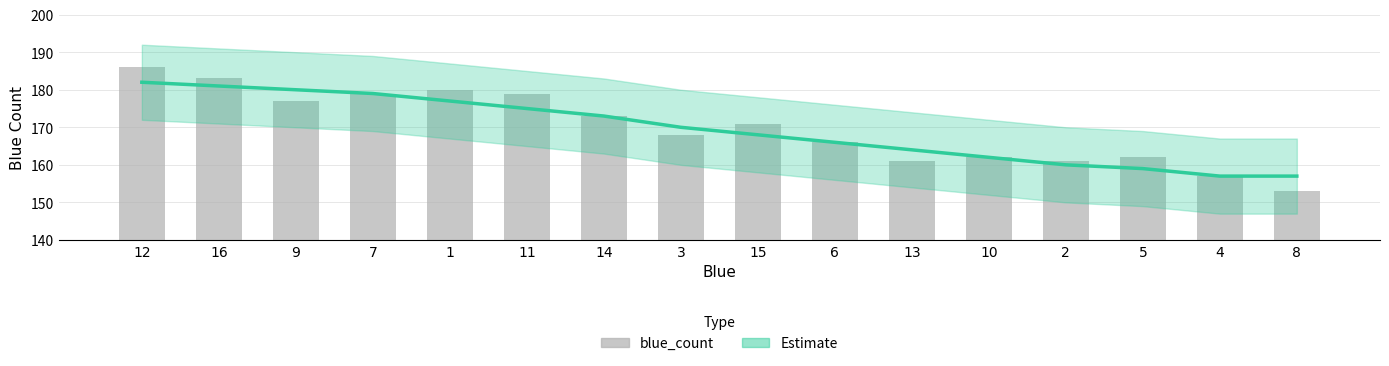

The blue_count series shows 186 at 12. True or false?

True